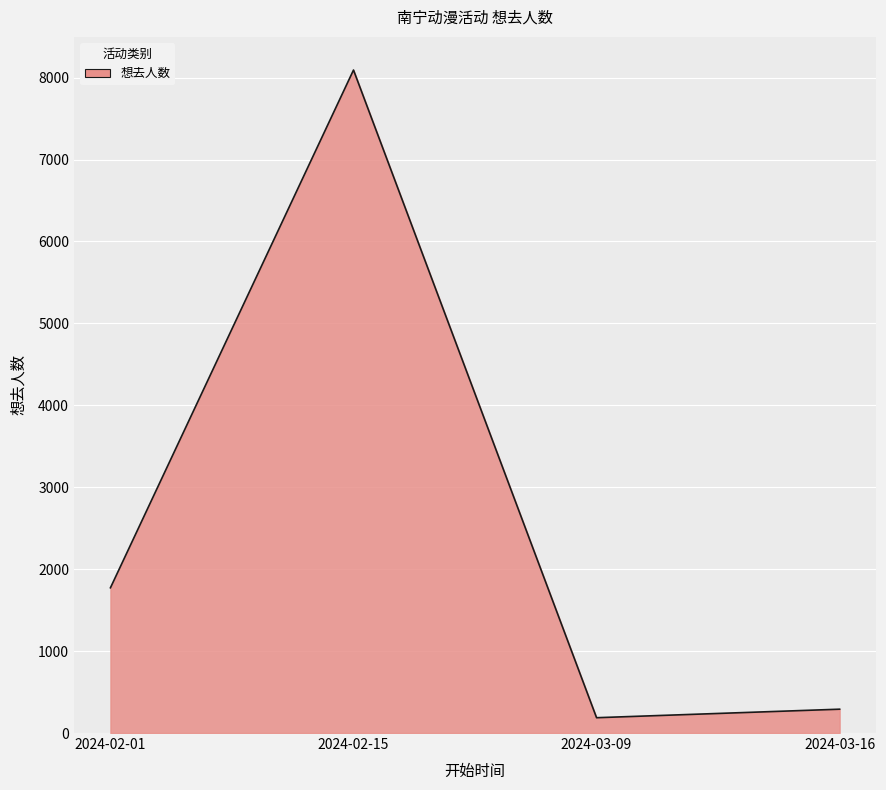

What is the difference between the maximum and minimum values?

7906